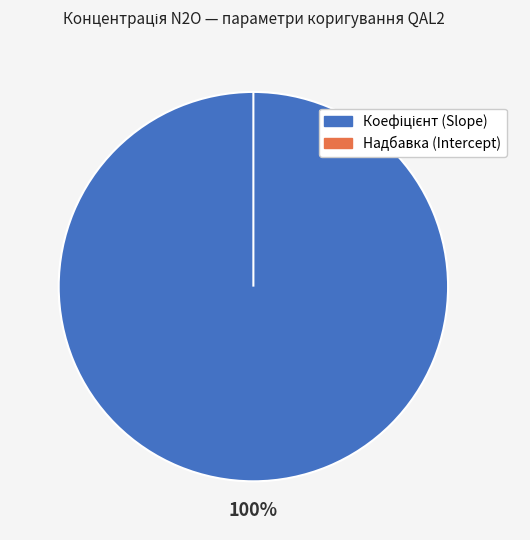

To the nearest percent, what percentage of the pie is Коефіцієнт (Slope)?

100%